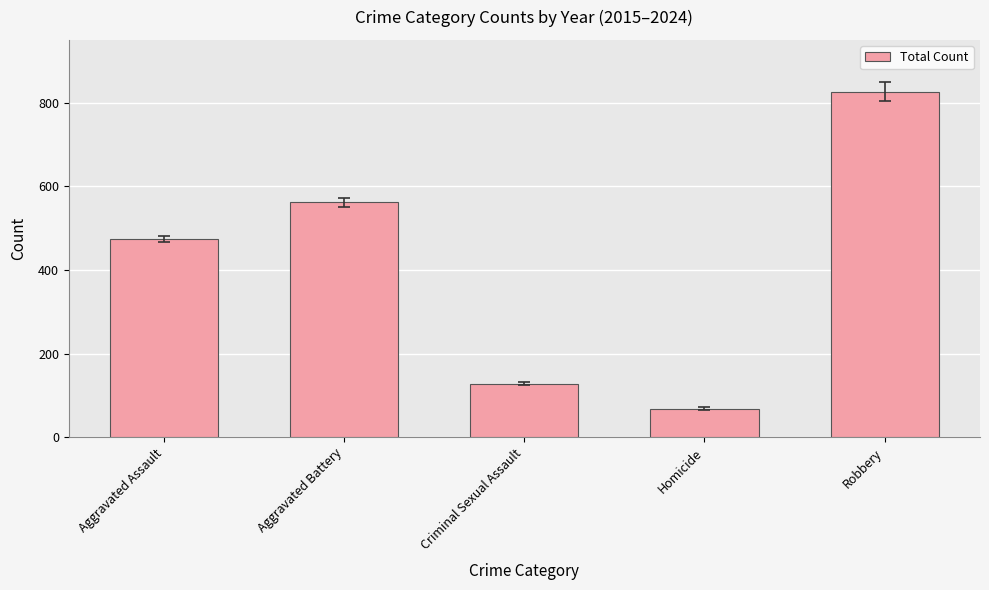

Reading left to right, transcribe all the data shown in this chart.

Aggravated Assault=474	Aggravated Battery=562	Criminal Sexual Assault=128	Homicide=68	Robbery=827